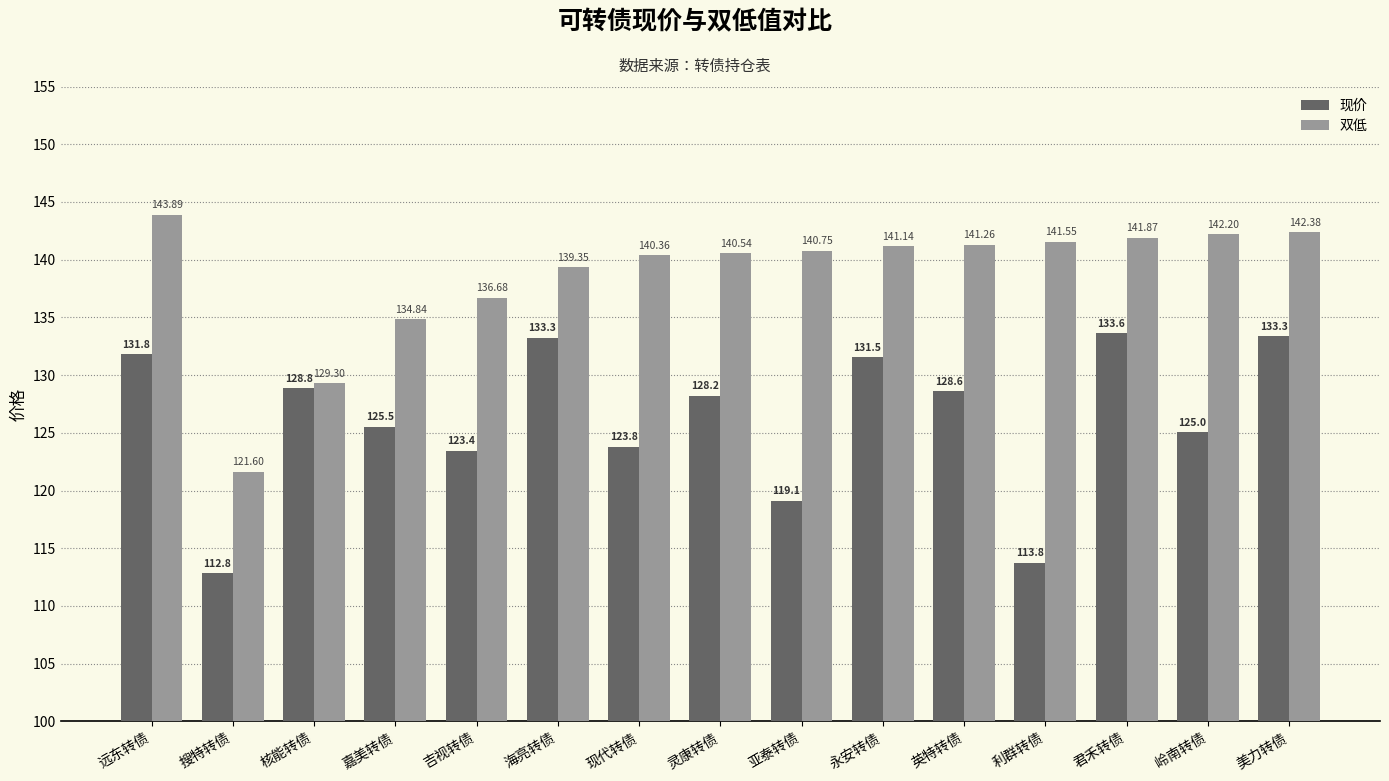

At how many categories does at least one series exceed 130?

13